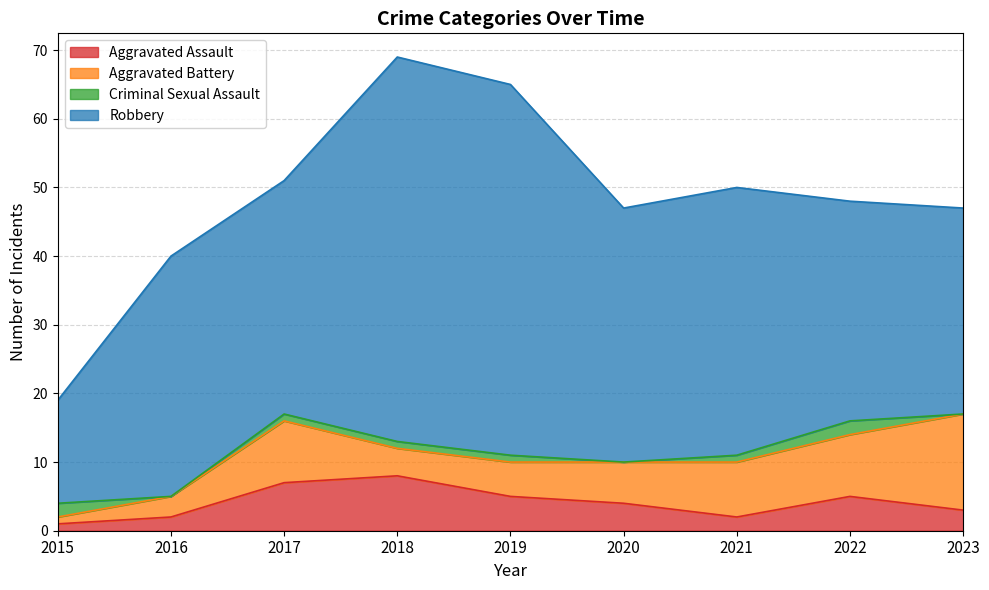

Does the chart display data point markers on the line(s)?

No